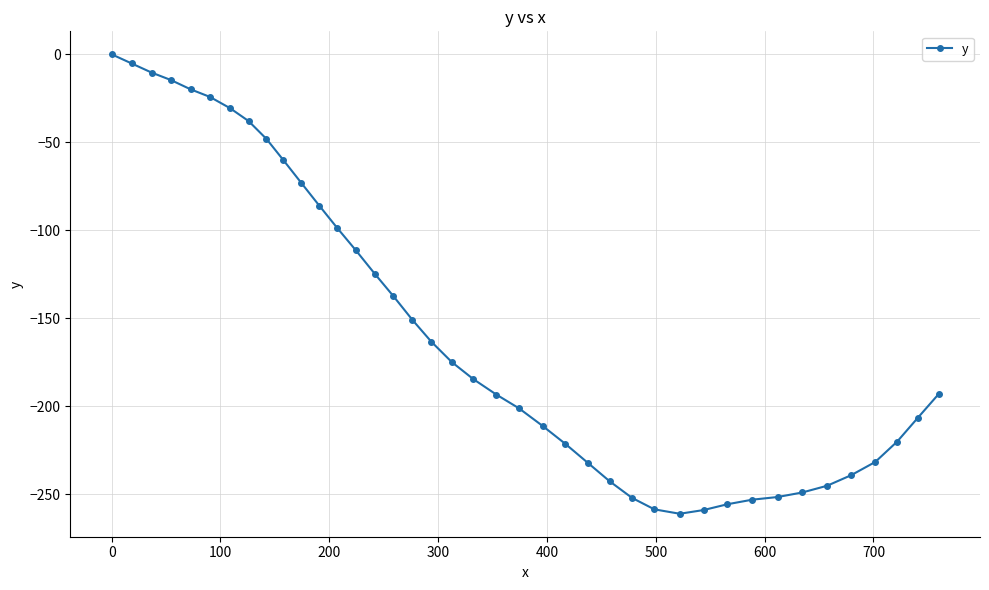

What is the value of the 10th point from the left?

-60.1